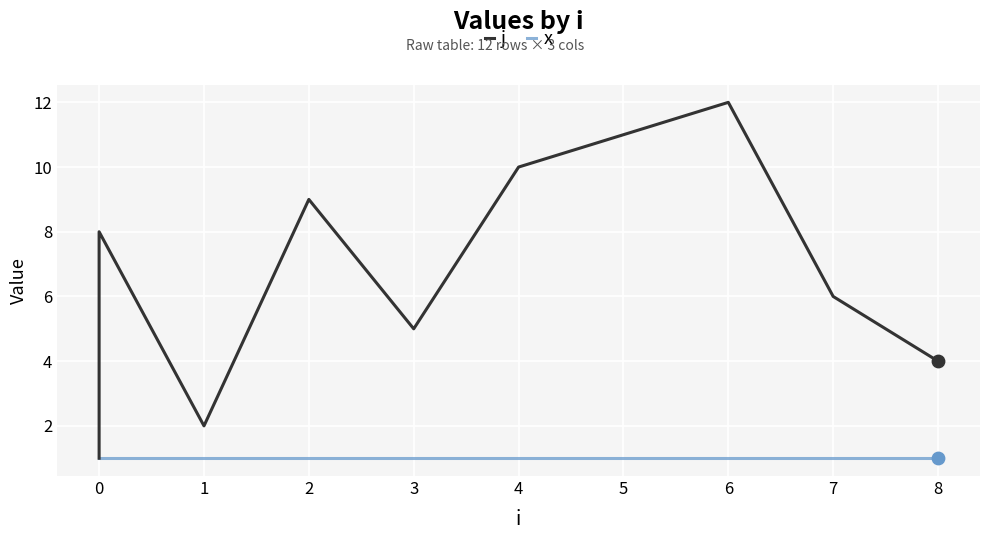

Which series reaches the maximum Y coordinate?

j